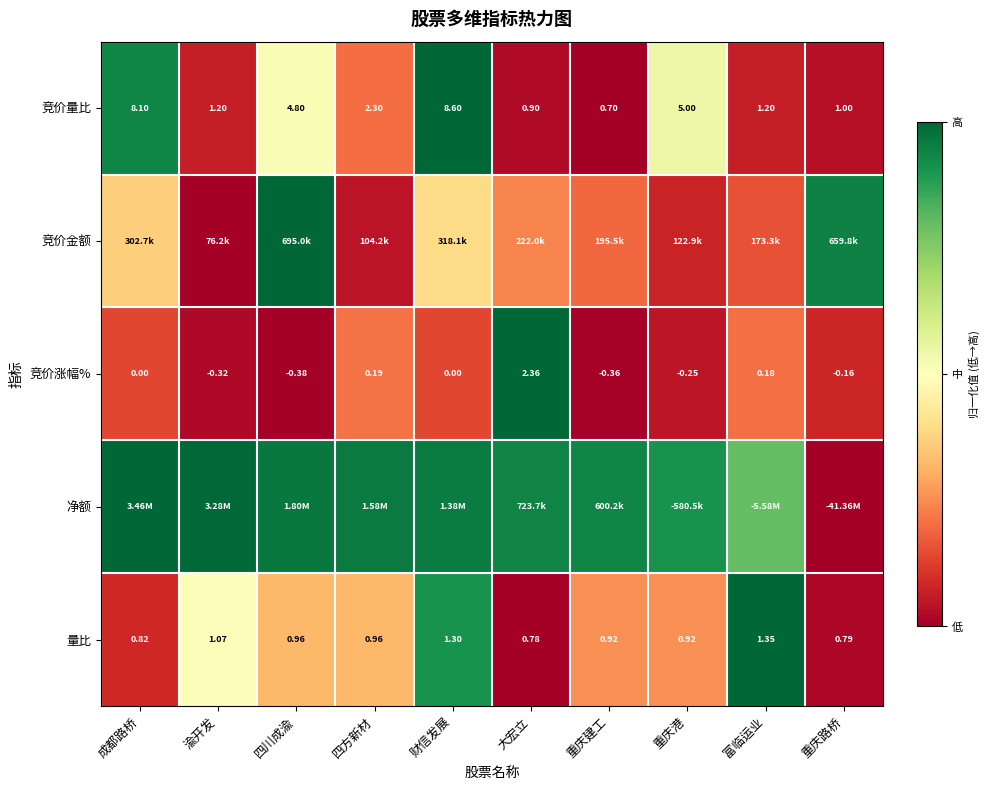

Where is 竞价量比 nearest to the value 4?

四川成渝